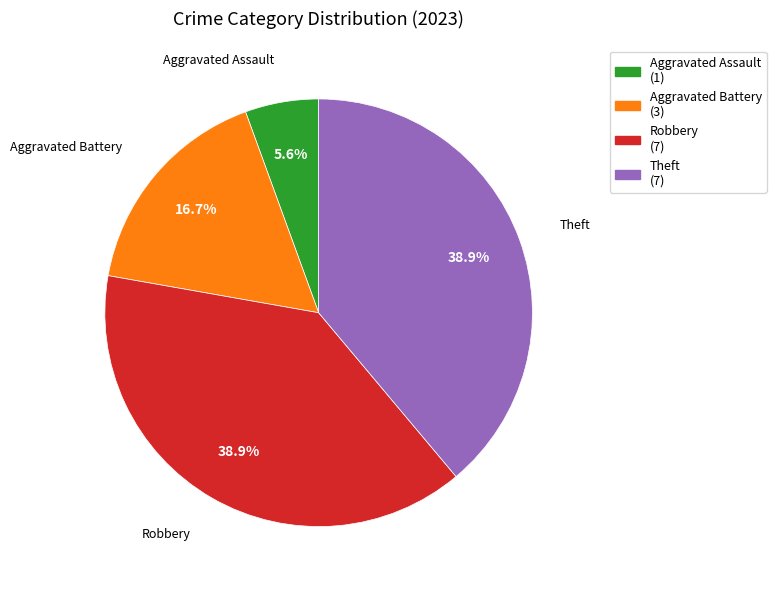

Is there a majority slice in this chart?

No